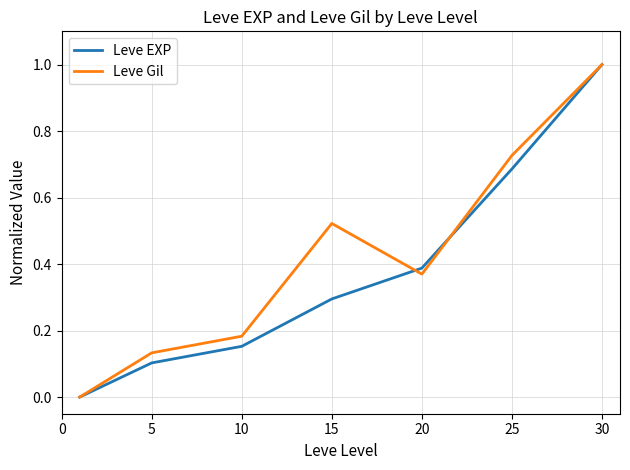

What is the highest value of the Leve Gil series?

1.0